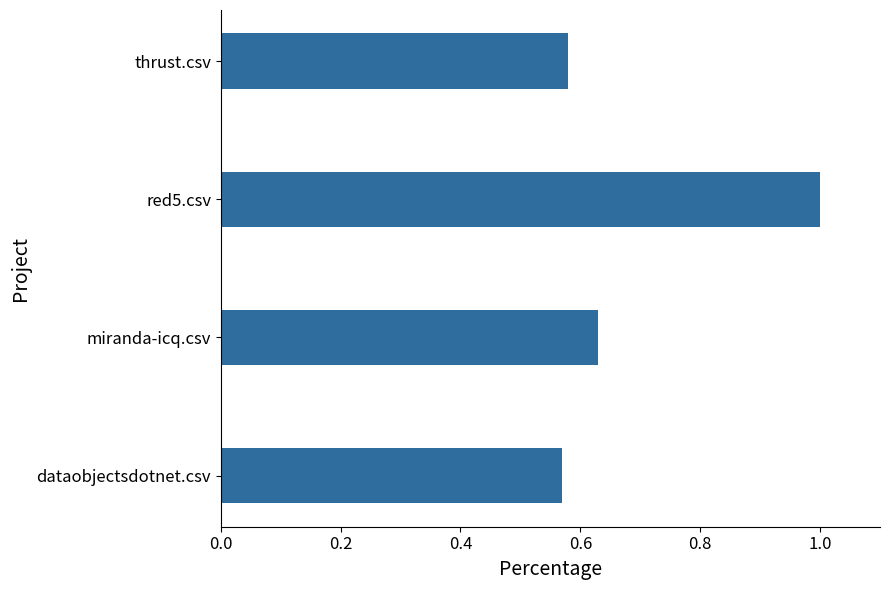

True or false: the data shows 0.9 at dataobjectsdotnet.csv.

False